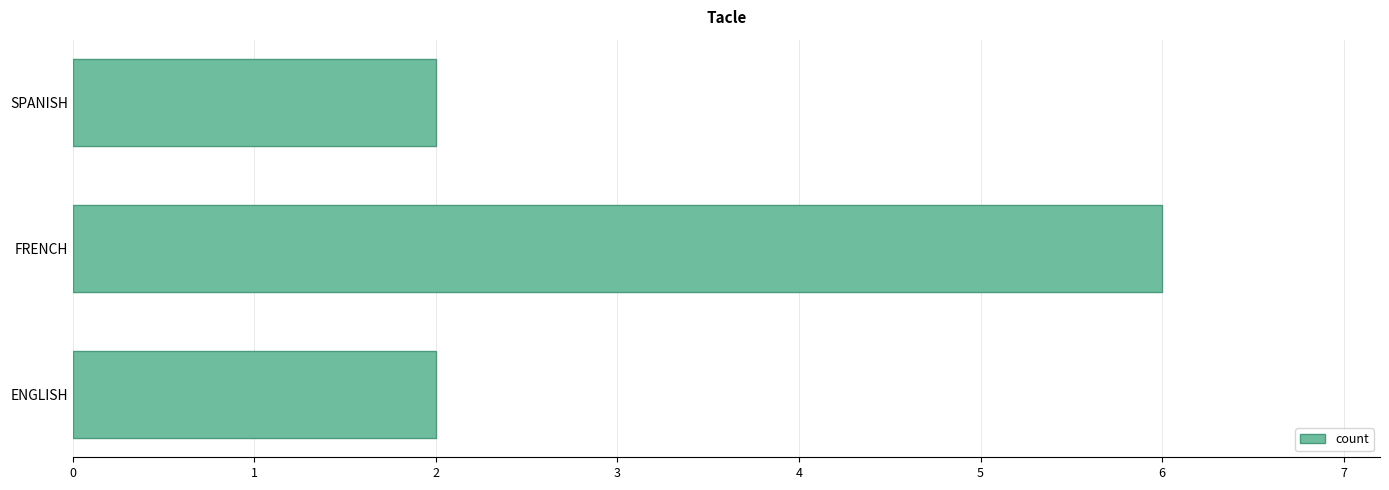

Are the bars horizontal?

Yes